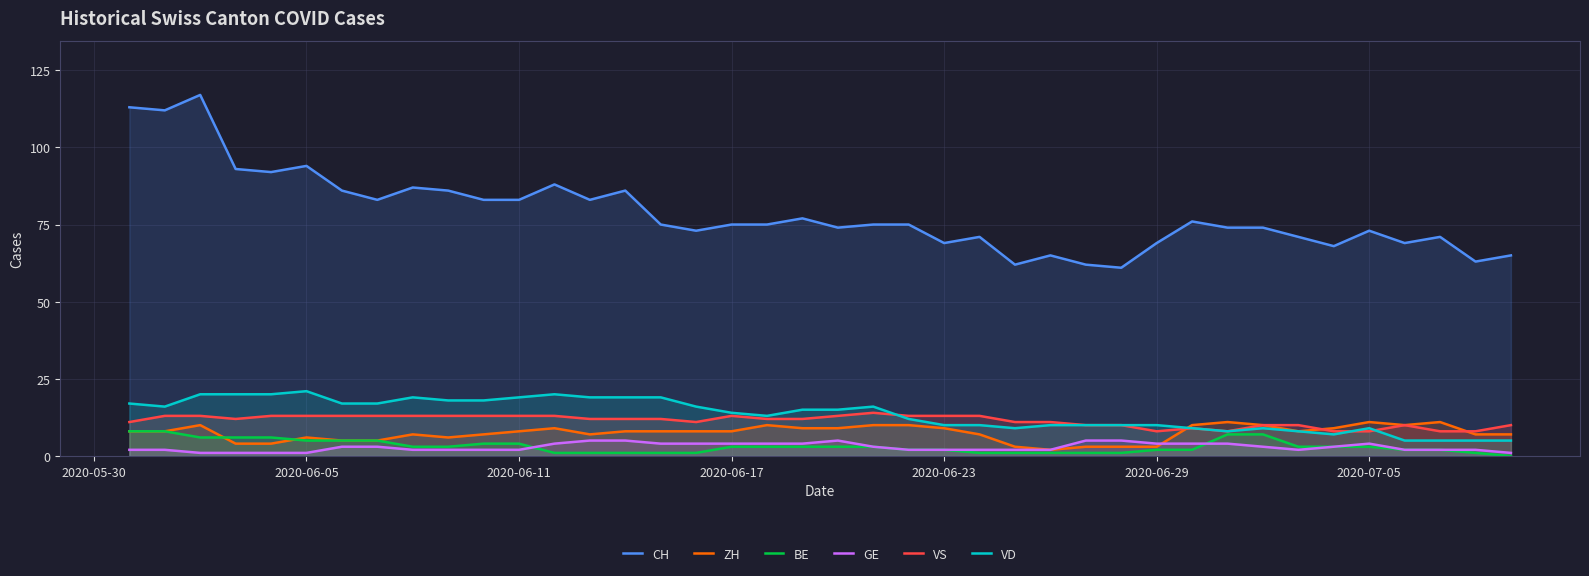

Reading left to right, list all the values displayed in this chart.

CH: 113	112	117	93	92	94	86	83	87	86	83	83	88	83	86	75	73	75	75	77	74	75	75	69	71	62	65	62	61	69	76	74	74	71	68	73	69	71	63	65
ZH: 8	8	10	4	4	6	5	5	7	6	7	8	9	7	8	8	8	8	10	9	9	10	10	9	7	3	2	3	3	3	10	11	10	8	9	11	10	11	7	7
BE: 8	8	6	6	6	5	5	5	3	3	4	4	1	1	1	1	1	3	3	3	3	3	2	2	1	1	1	1	1	2	2	7	7	3	3	3	2	2	1	0
GE: 2	2	1	1	1	1	3	3	2	2	2	2	4	5	5	4	4	4	4	4	5	3	2	2	2	2	2	5	5	4	4	4	3	2	3	4	2	2	2	1
VS: 11	13	13	12	13	13	13	13	13	13	13	13	13	12	12	12	11	13	12	12	13	14	13	13	13	11	11	10	10	8	9	8	10	10	8	8	10	8	8	10
VD: 17	16	20	20	20	21	17	17	19	18	18	19	20	19	19	19	16	14	13	15	15	16	12	10	10	9	10	10	10	10	9	8	9	8	7	9	5	5	5	5